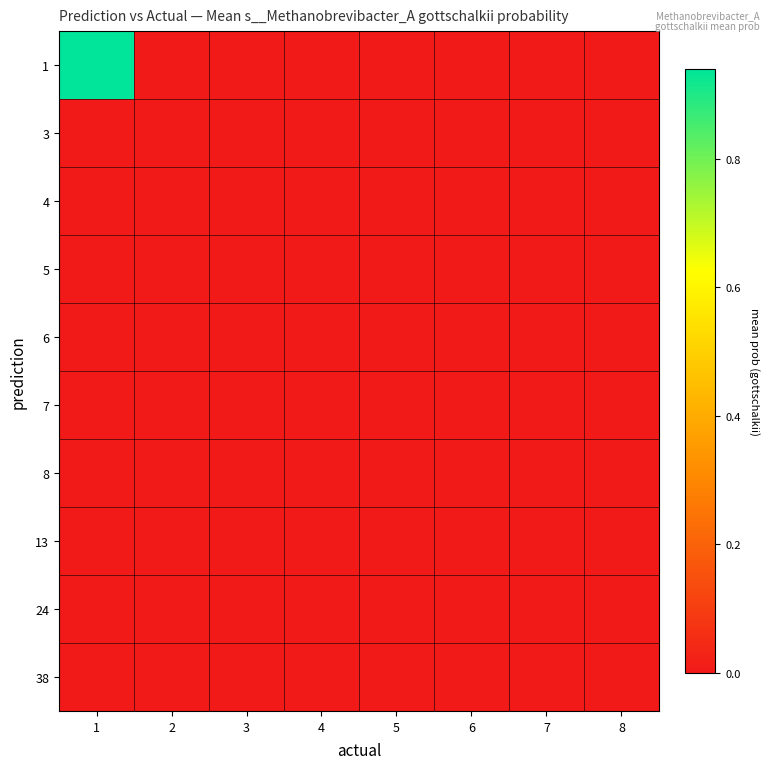

Rank the series by their maximum value, from lowest to highest.

8, 3, 13, 5, 4, 6, 38, 7, 24, 1